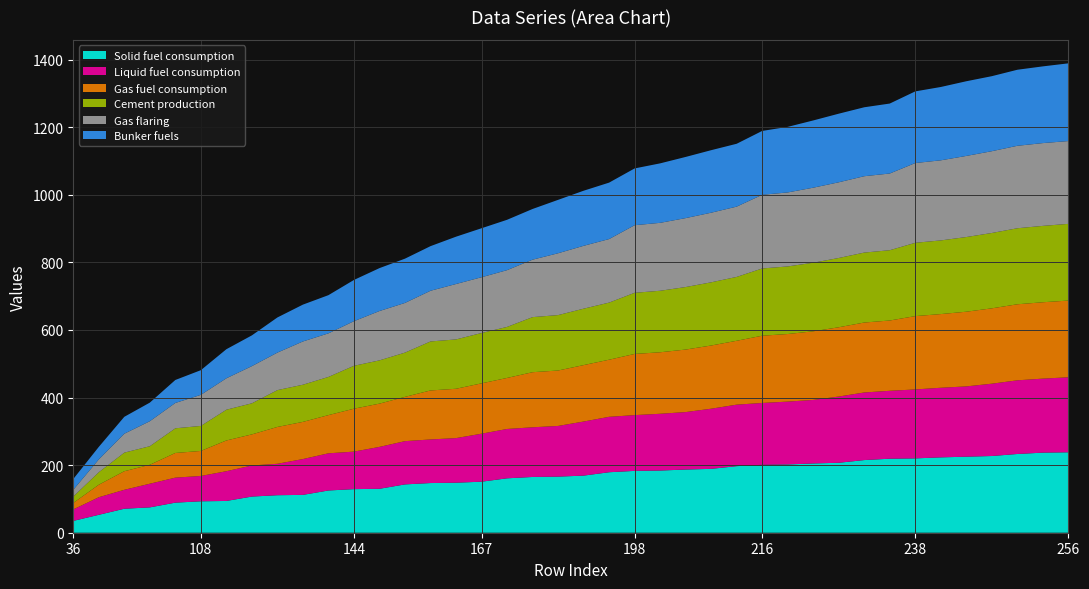

What are all the series names shown in the legend?

Solid fuel consumption, Liquid fuel consumption, Gas fuel consumption, Cement production, Gas flaring, Bunker fuels